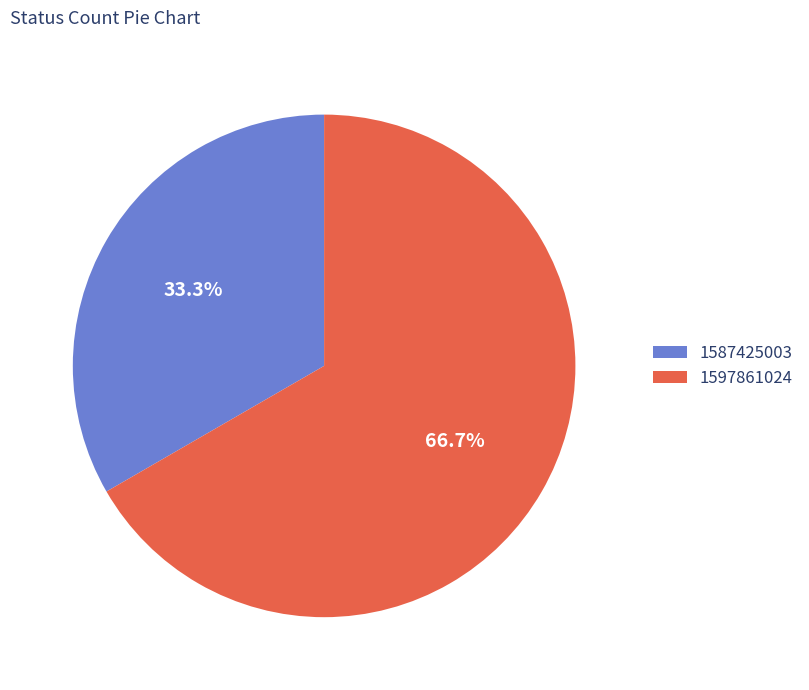

Approximately how many times larger is the value at 1587425003 compared to 1597861024?

0.5